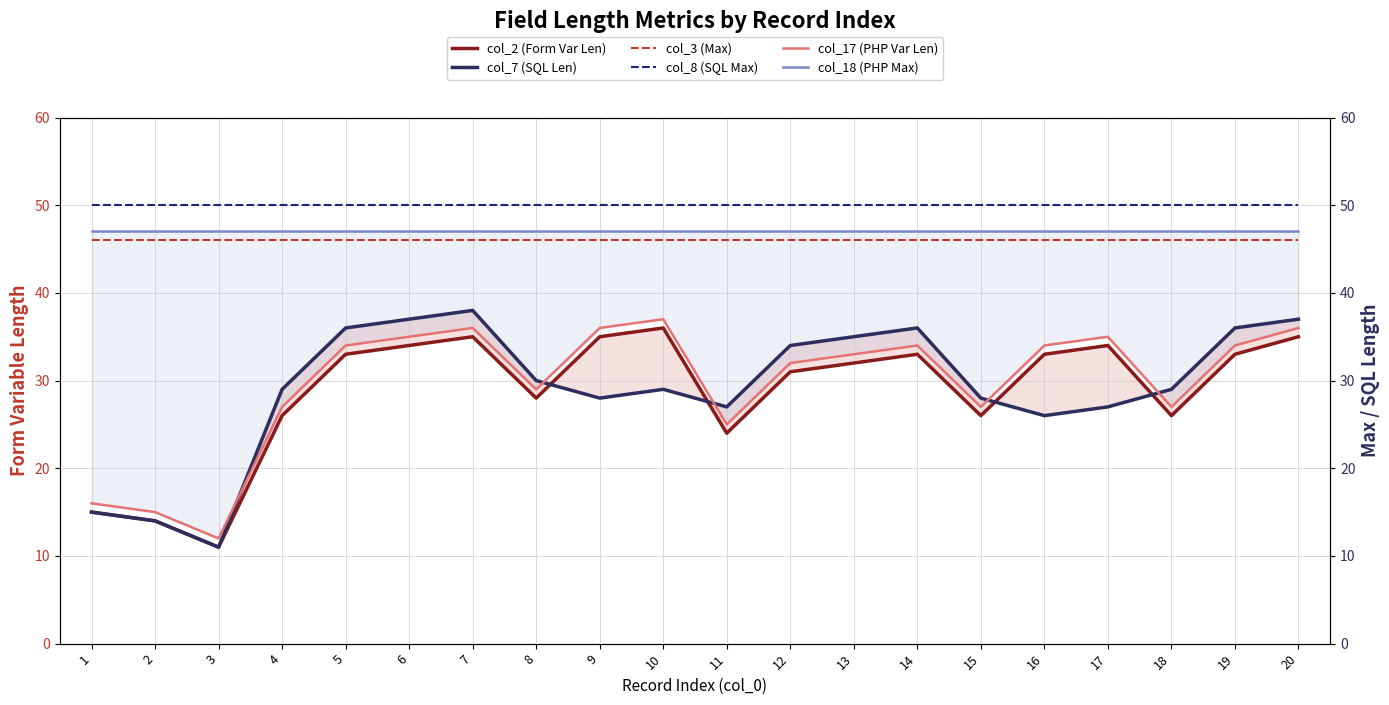

Which series has the largest total across all categories?

col_8 (SQL Max)